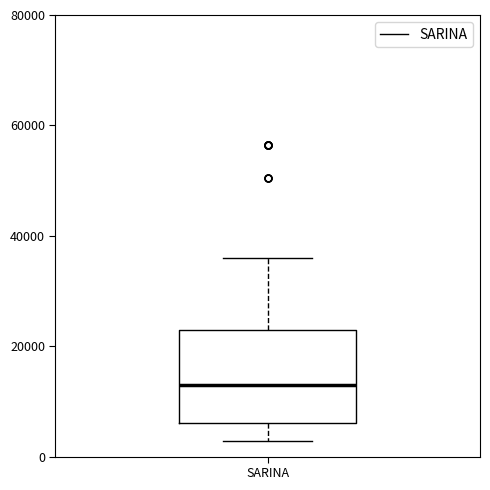

Transcribe this box plot: give where the median line is, the range the box spans, and where the two whiskers end, as read against the y-axis. The values are not printed on the chart, so give them approximately, as read against the axis.

median 14000, box 6000 to 22000, whiskers 2000 to 36000